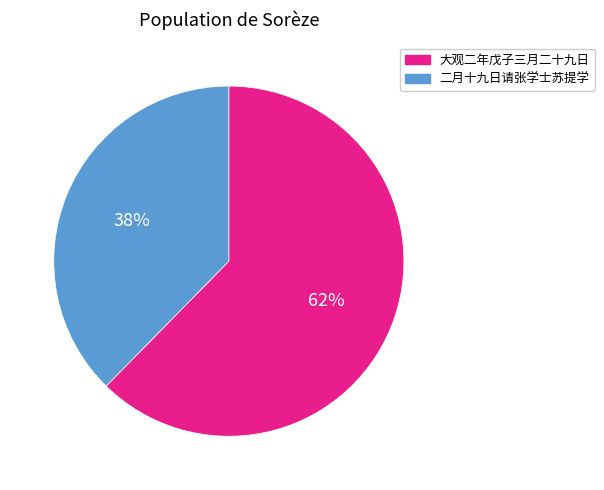

Is there any slice that represents more than half of the pie?

Yes